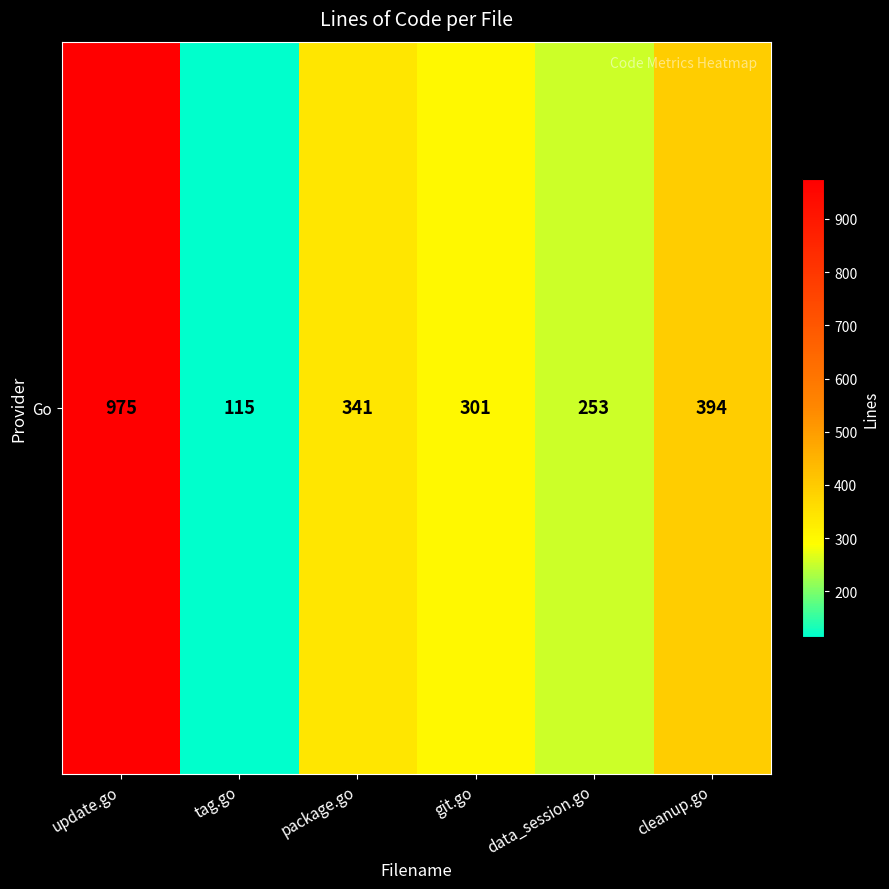

Rank the categories by value from lowest to highest.

tag.go, data_session.go, git.go, package.go, cleanup.go, update.go